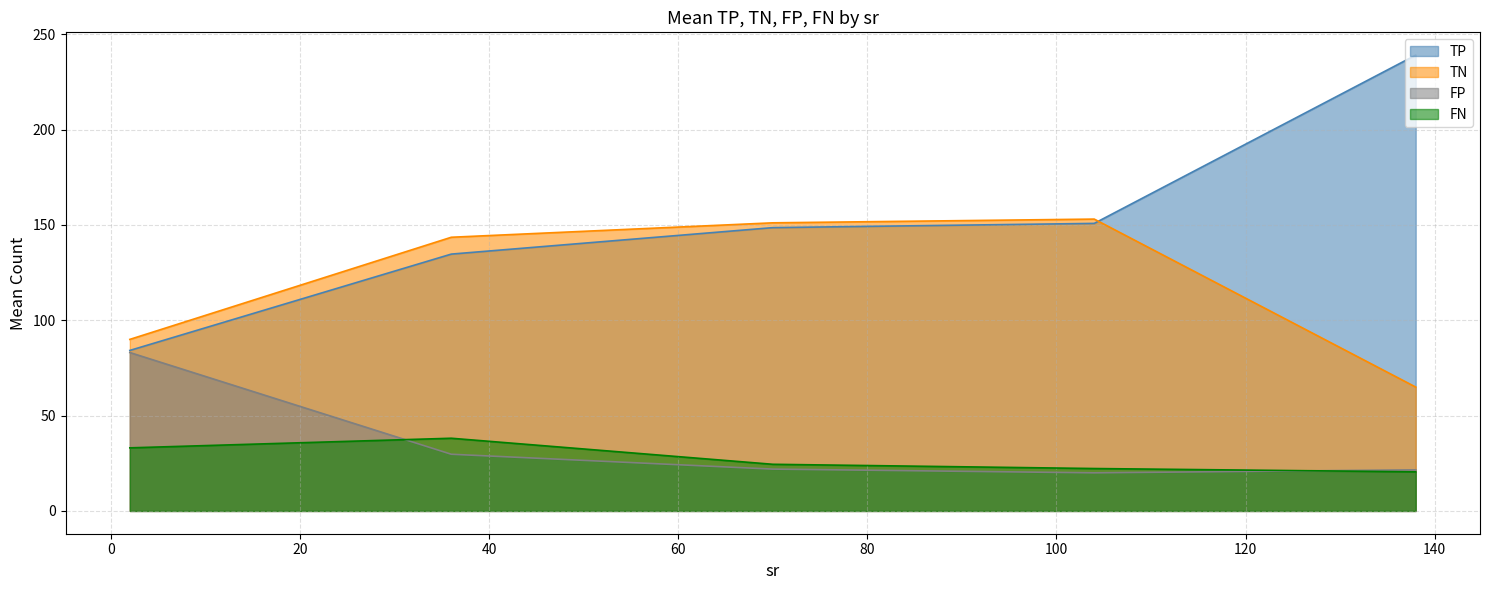

Which series has the largest range (max minus min)?

TP